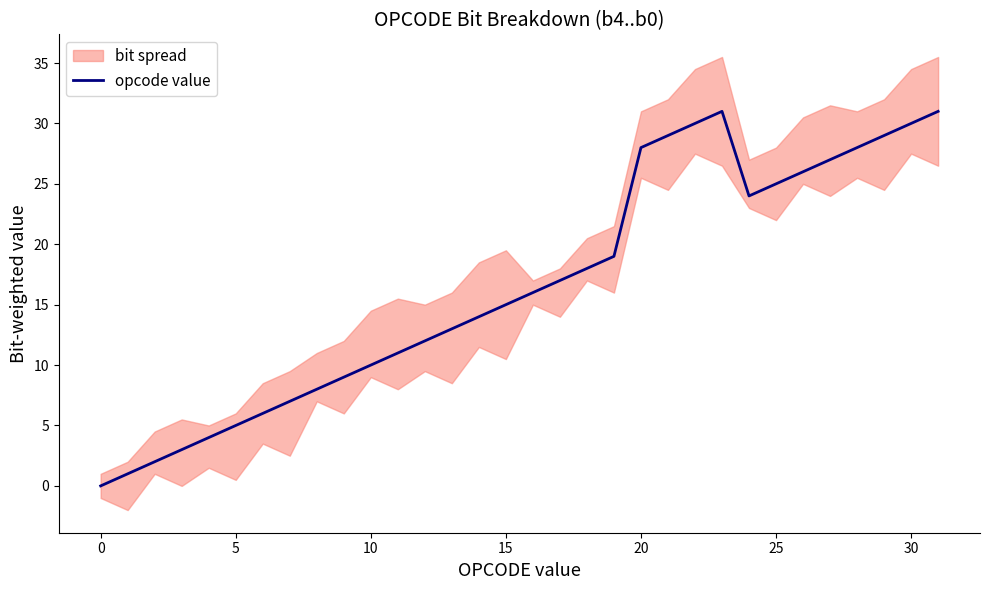

What is the difference between the second highest and minimum values?

31